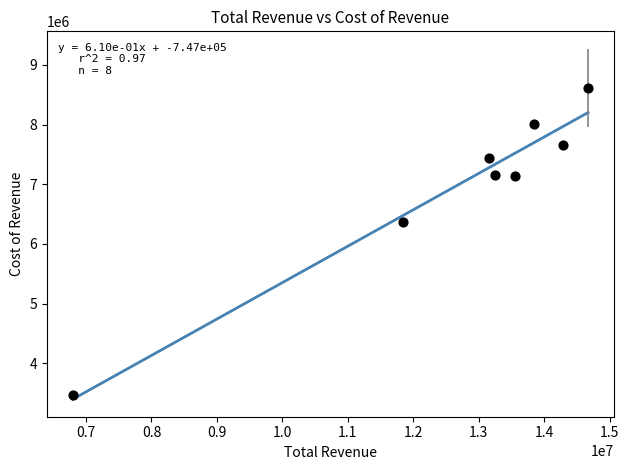

What is the range of Y values (max minus min)?

5133300